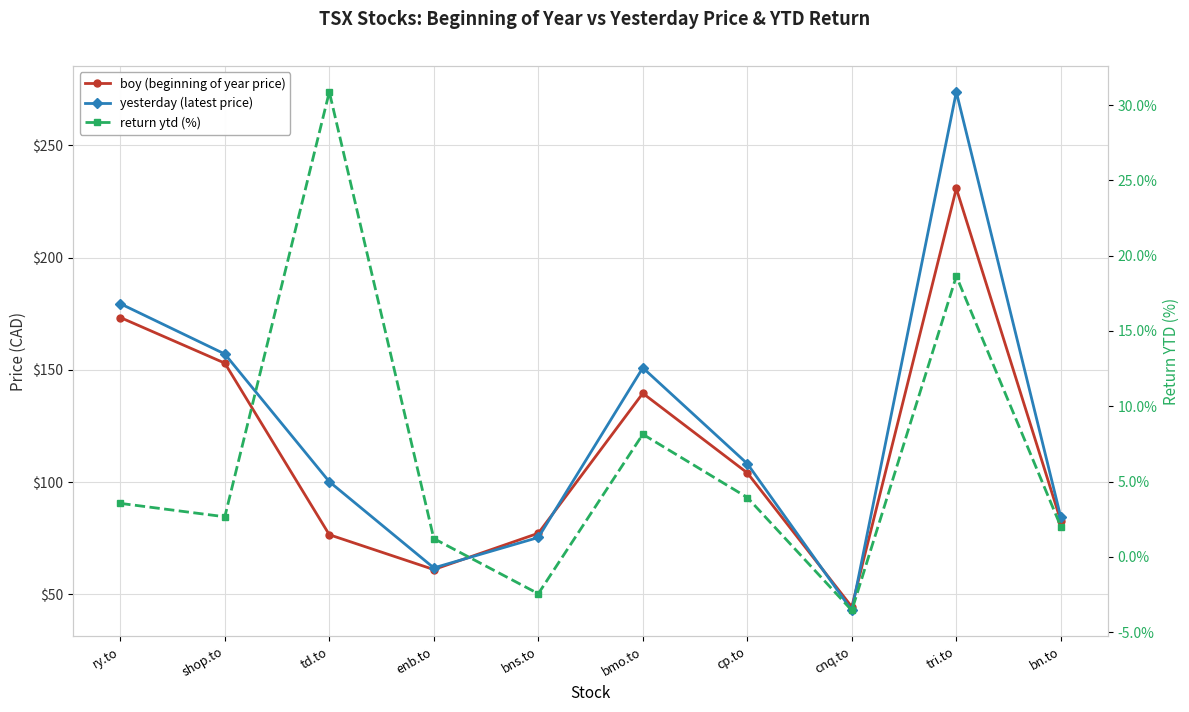

List the labels in order of return ytd (%) value, largest first.

td.to, tri.to, bmo.to, cp.to, ry.to, shop.to, bn.to, enb.to, bns.to, cnq.to